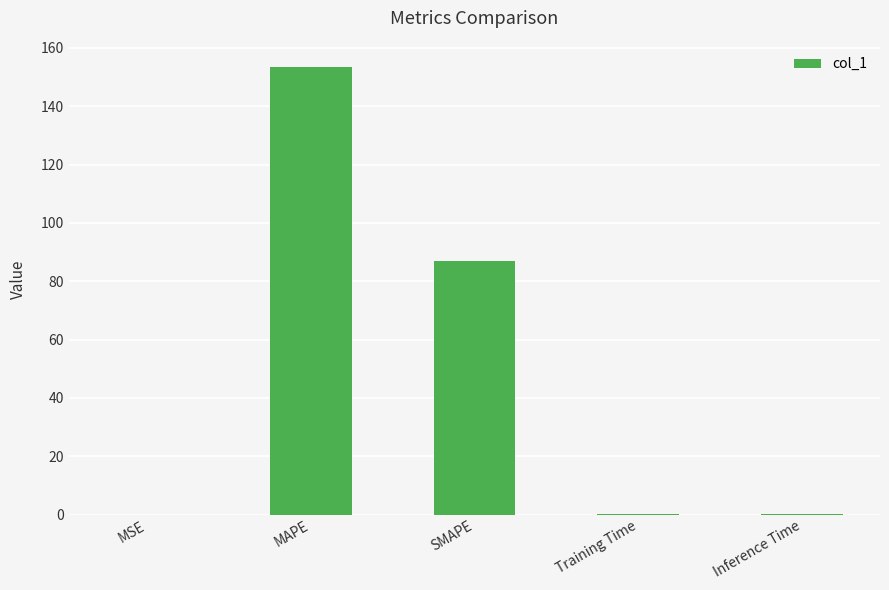

What is the maximum value shown in the chart?

153.4